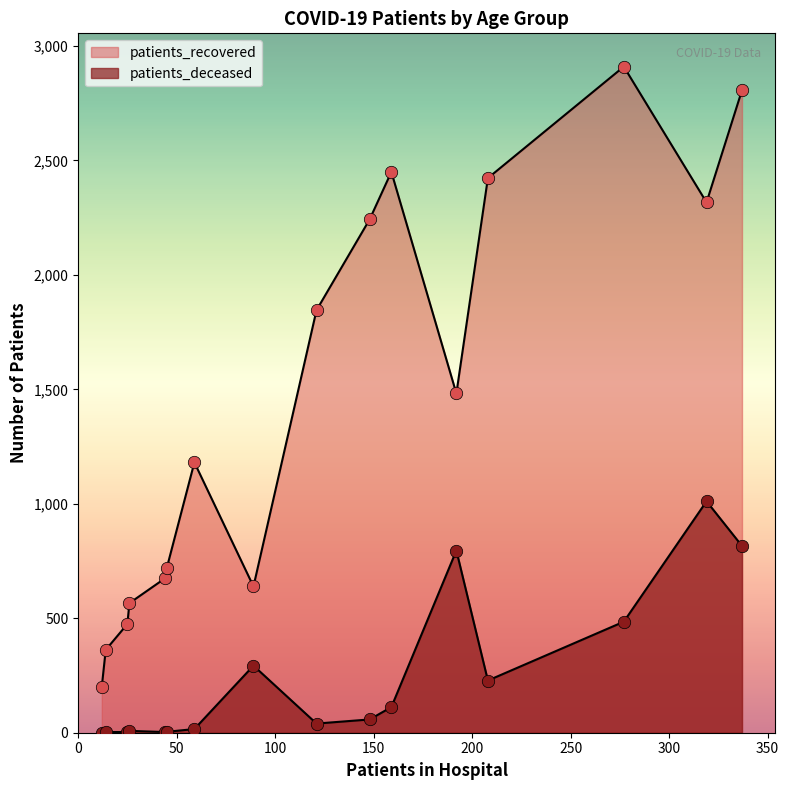

Which series has the largest Y range (max minus min)?

patients_recovered